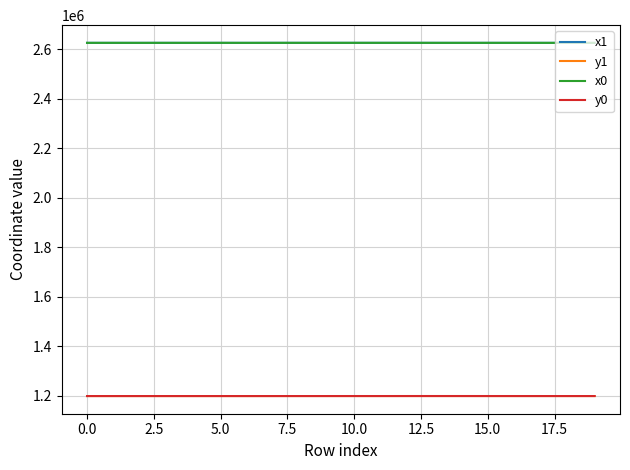

True or false: y0 and x0 intersect in this chart.

False